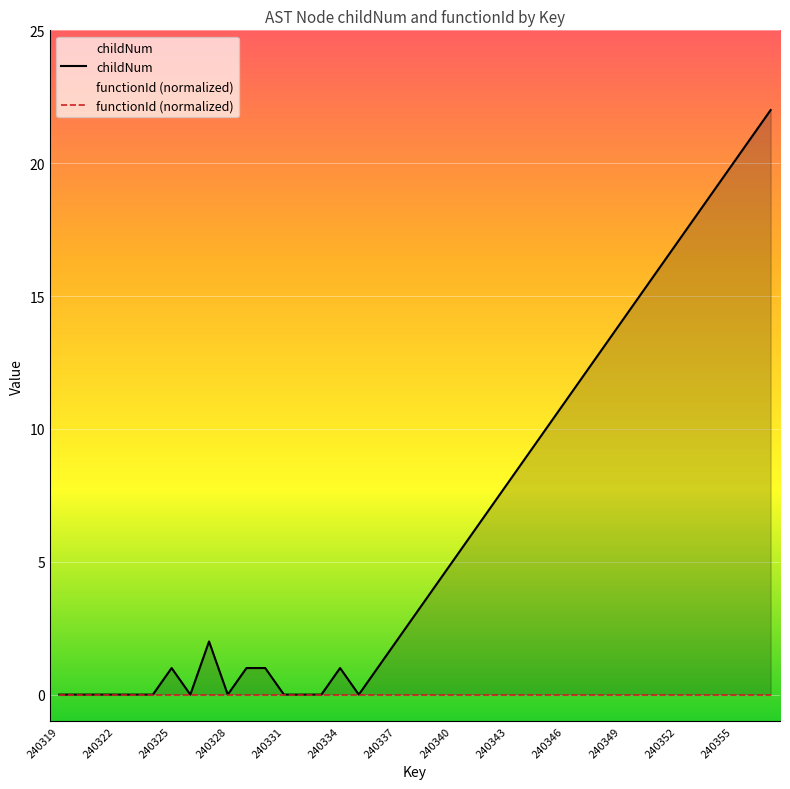

True or false: functionId (normalized) and childNum intersect in this chart.

False